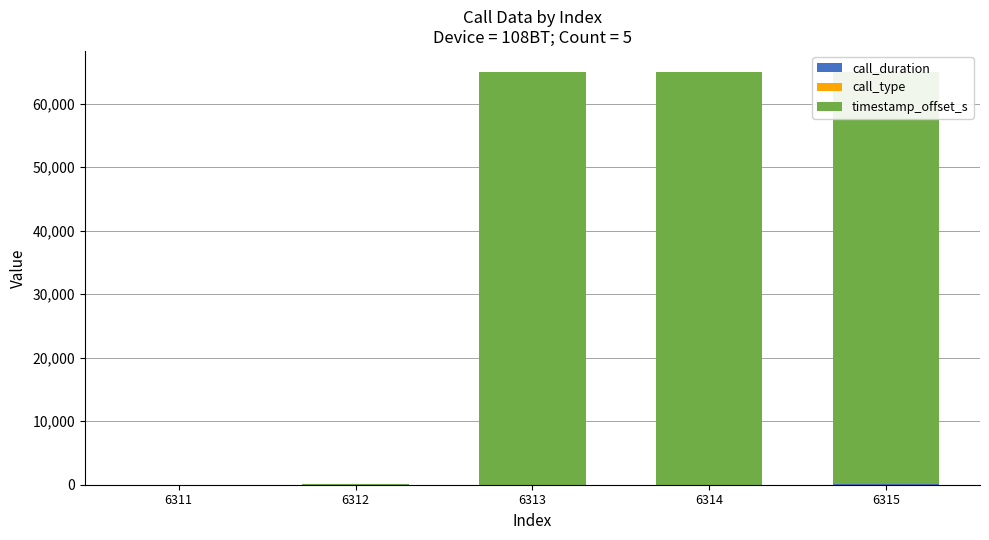

The timestamp_offset_s series shows 65014.6 at 6315. True or false?

True